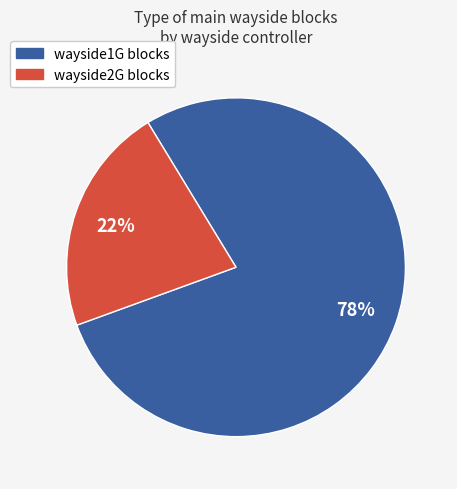

To the nearest percent, what is the average slice percentage?

50%